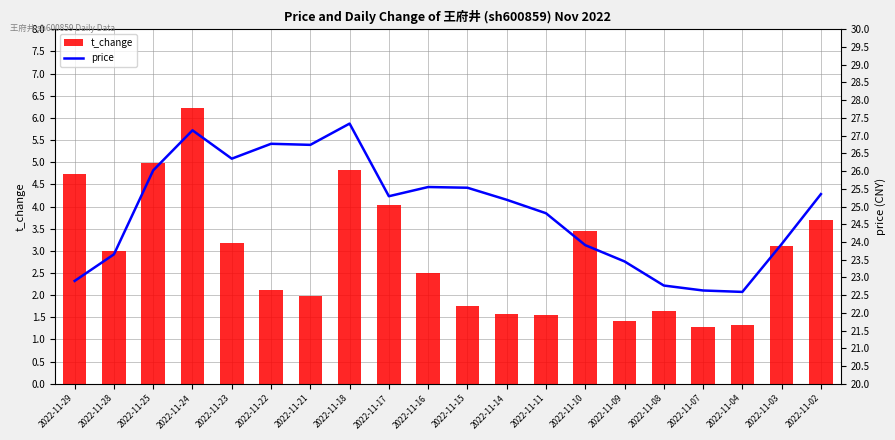

What are all the series names shown in the legend?

t_change, price